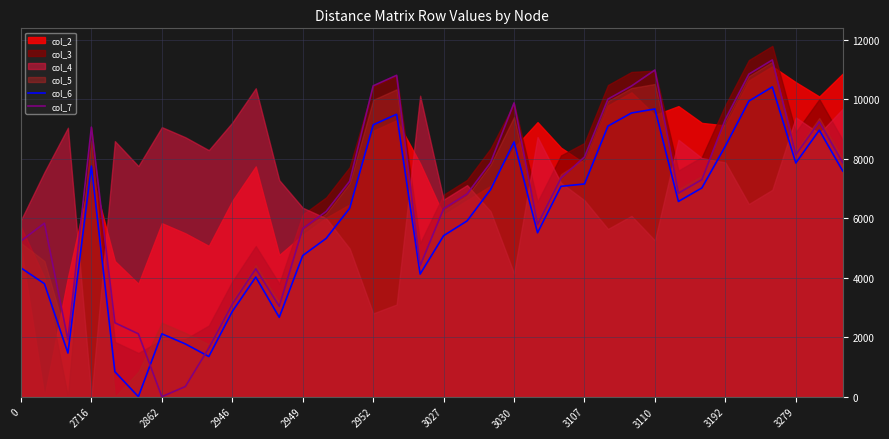

Is the value of col_6 at 3107 greater than the value of col_7 at 0?

Yes